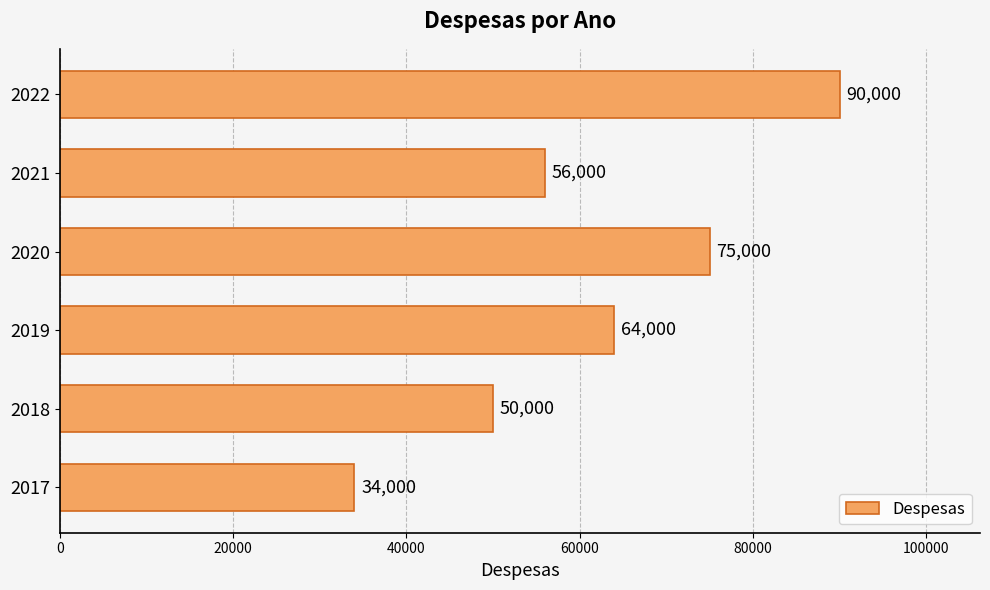

True or false: the data shows 56000 at 2021.

True